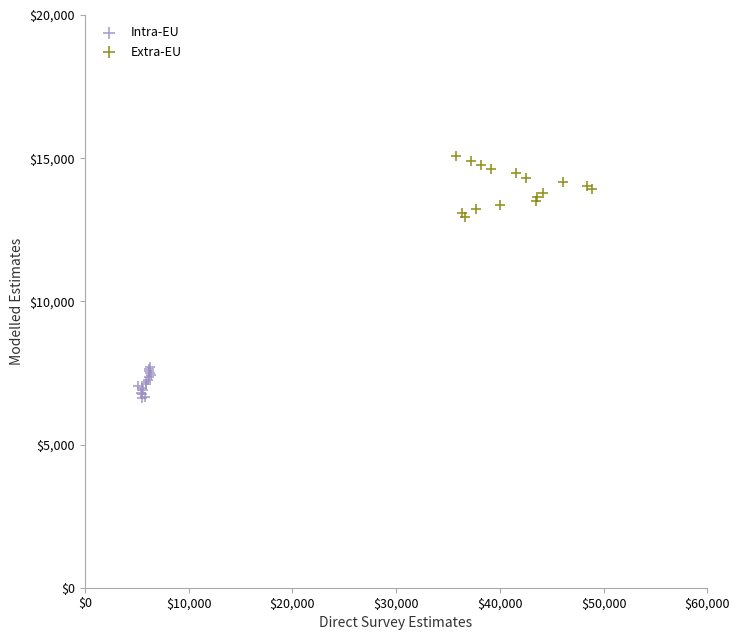

What are all the series names shown in the legend?

Intra-EU, Extra-EU